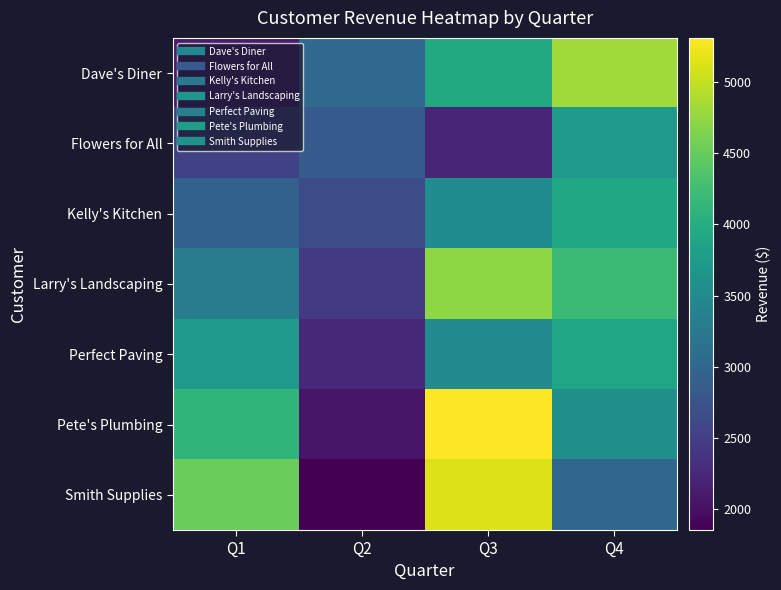

Between Q1 and Q4, which series saw the biggest shift?

Dave's Diner